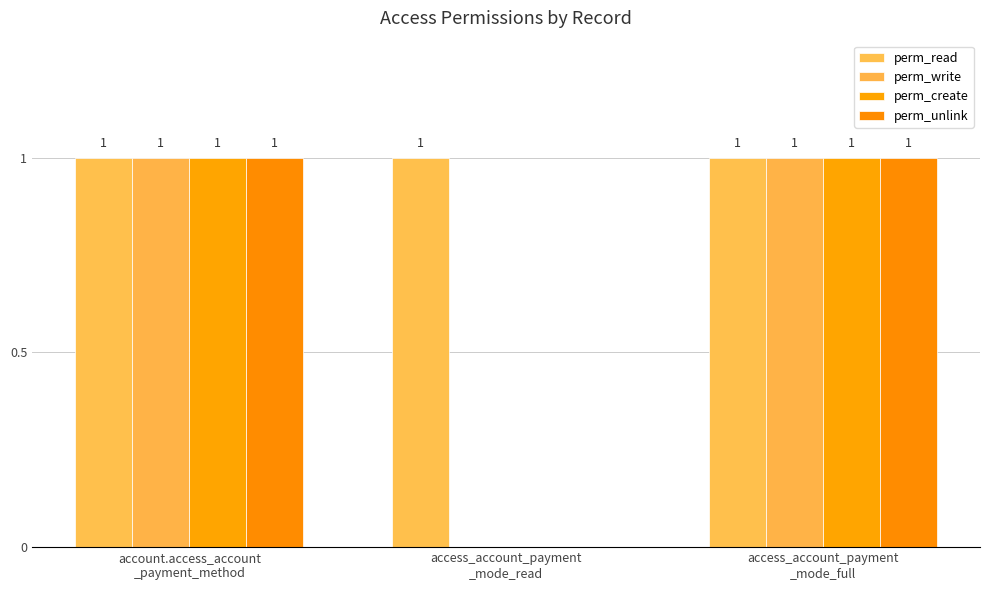

What is the sum of the perm_read values at access_account_payment
_mode_full and account.access_account
_payment_method?

2